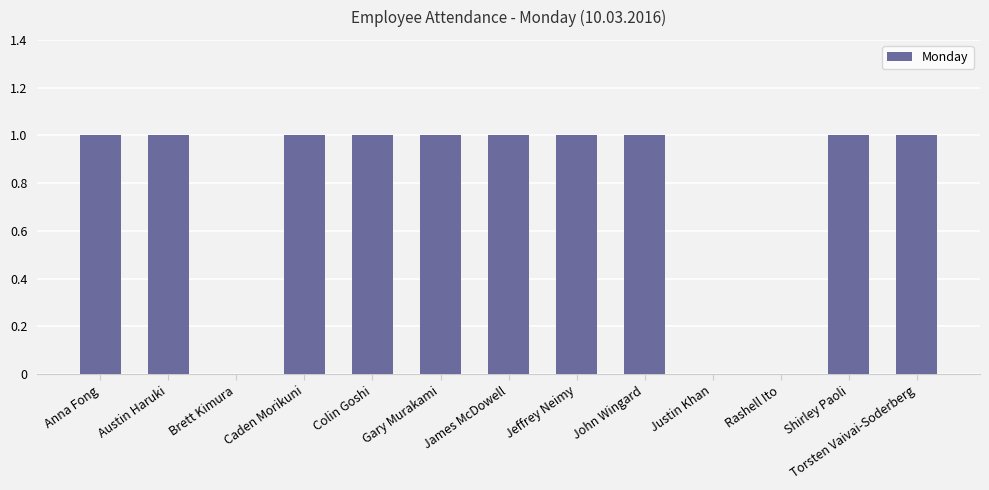

Between Shirley Paoli and Justin Khan, which is larger?

Shirley Paoli